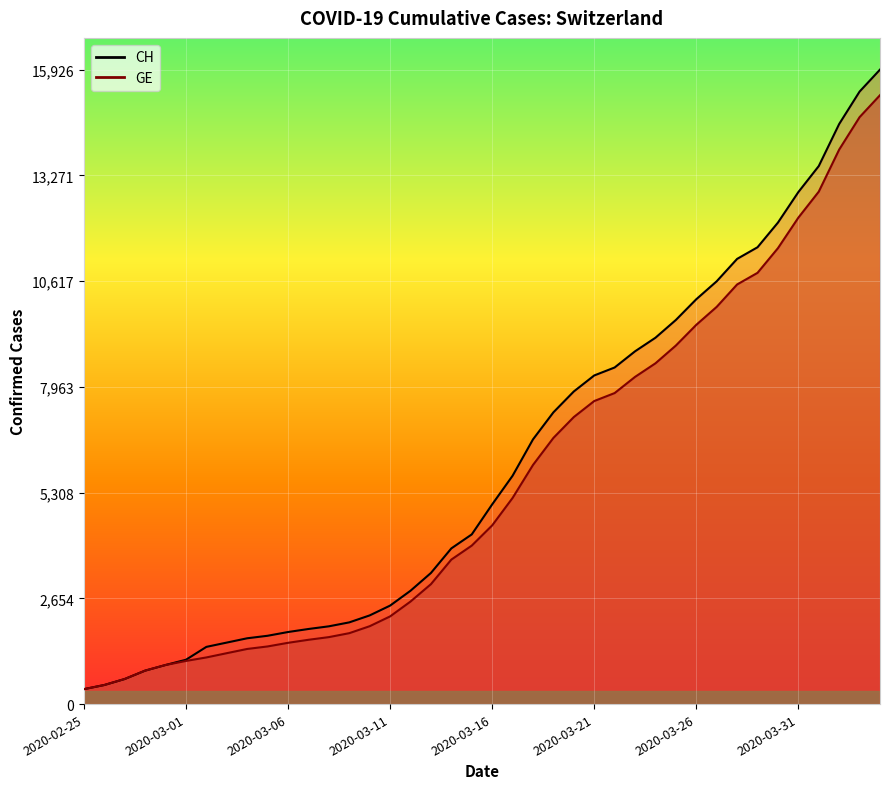

What is the total value across all series at 2020-03-11?

4673